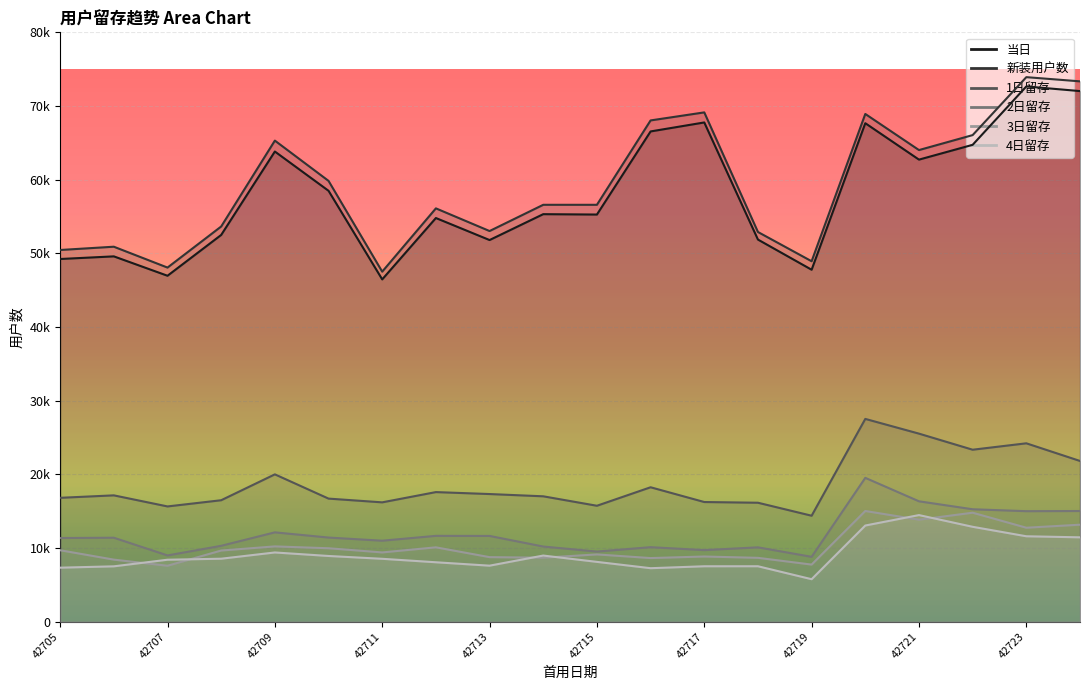

True or false: 新装用户数 and 1日留存 cross at least once.

False